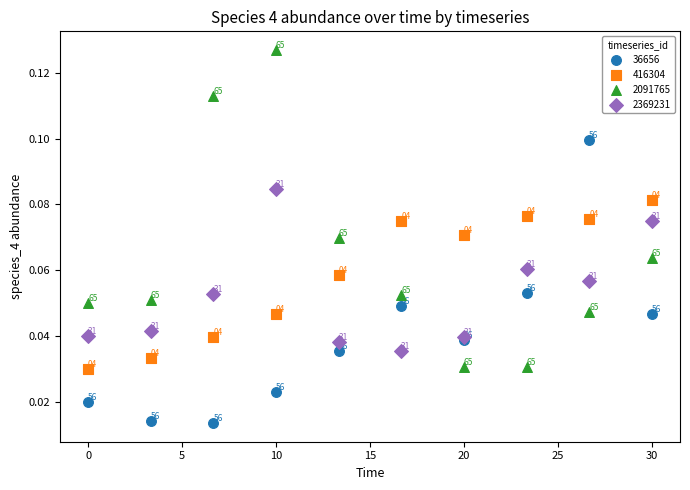

Which series has the largest Y range (max minus min)?

2091765